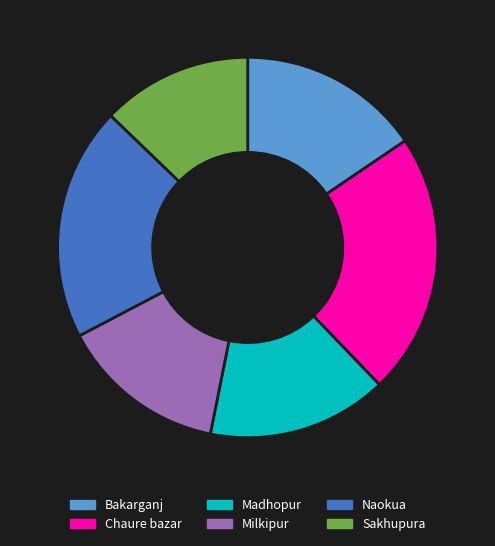

Count the number of slices in the pie.

6